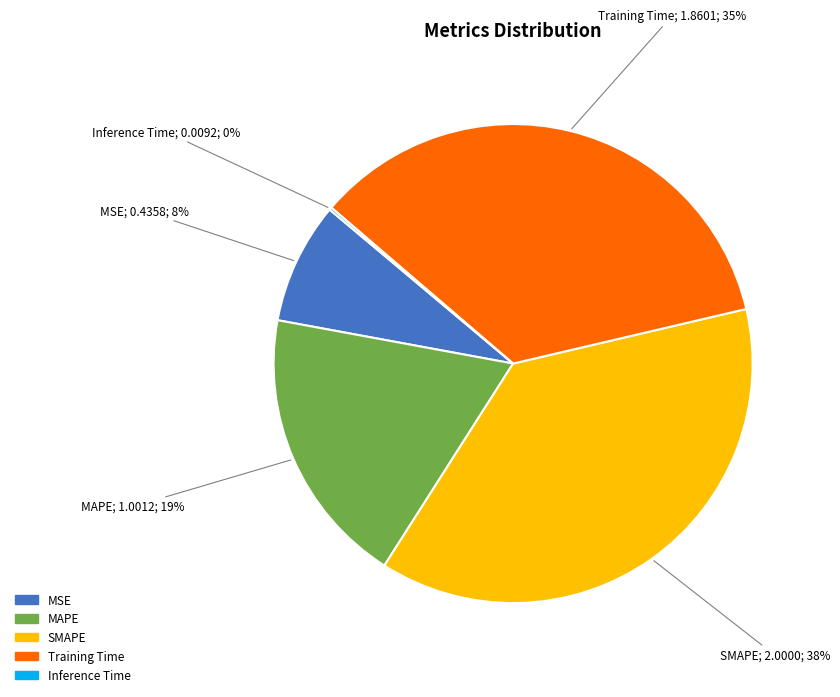

Which category has the biggest portion of the pie?

SMAPE